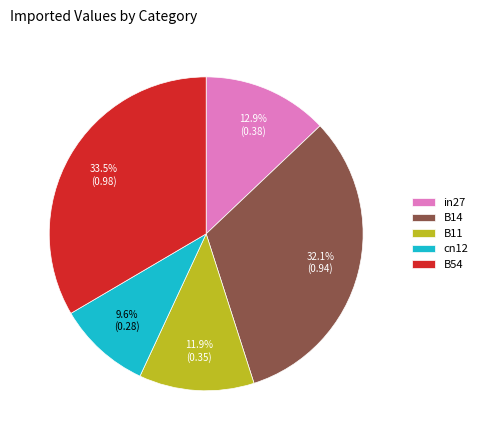

Rank the categories by value from highest to lowest.

B54, B14, in27, B11, cn12